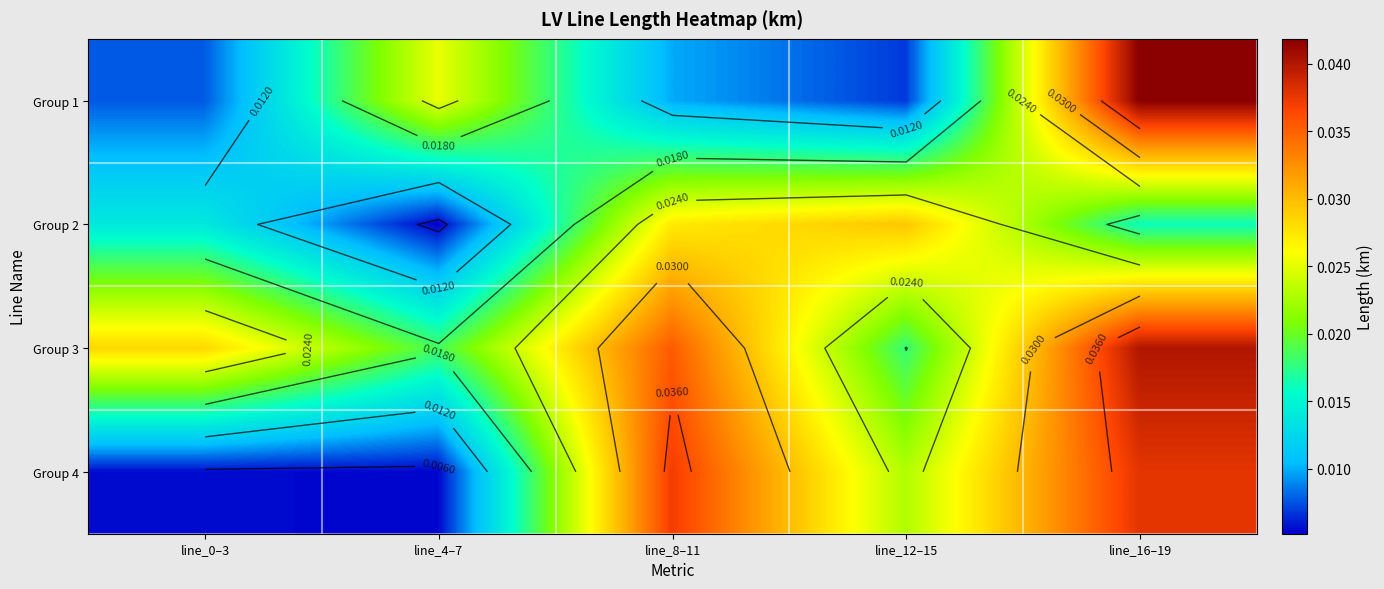

At how many categories does at least one series exceed 0?

5